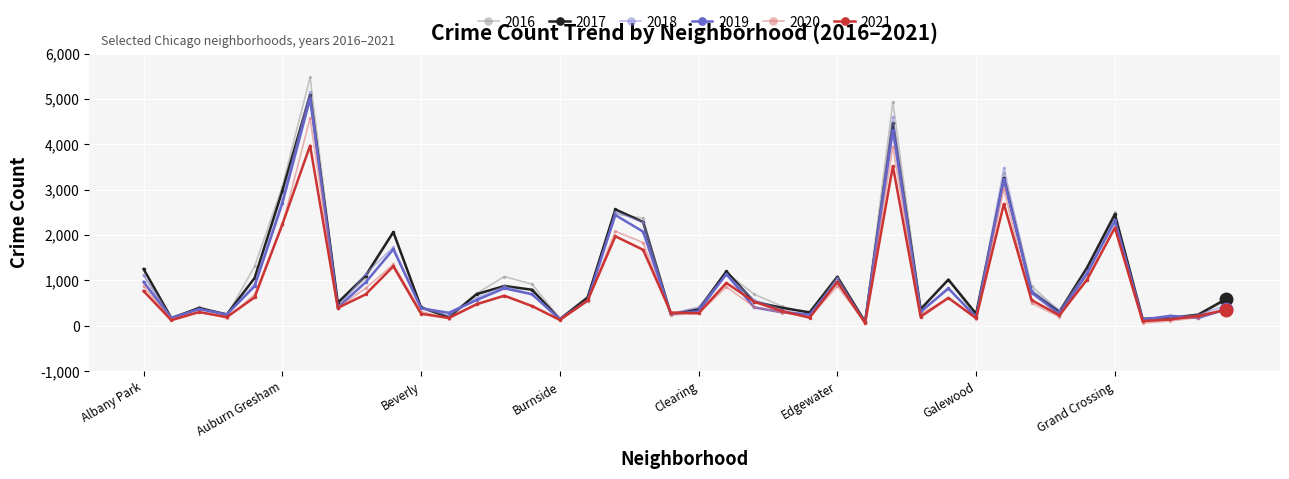

How many data points in 2020 are less than 431?

20